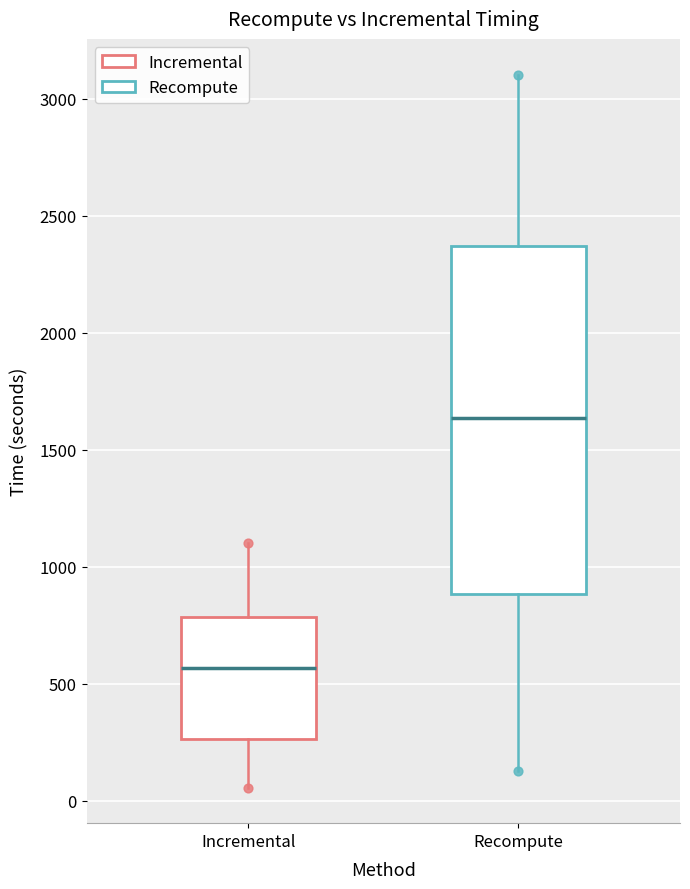

Reading left to right, transcribe this box plot: for each box, give where its median line is, the range the box spans, and where its two whiskers end, as read against the y-axis. The values are not printed on the chart, so give them approximately, as read against the axis.

Incremental: median 550, box 250 to 800, whiskers 50 to 1100
Recompute: median 1650, box 900 to 2350, whiskers 150 to 3100